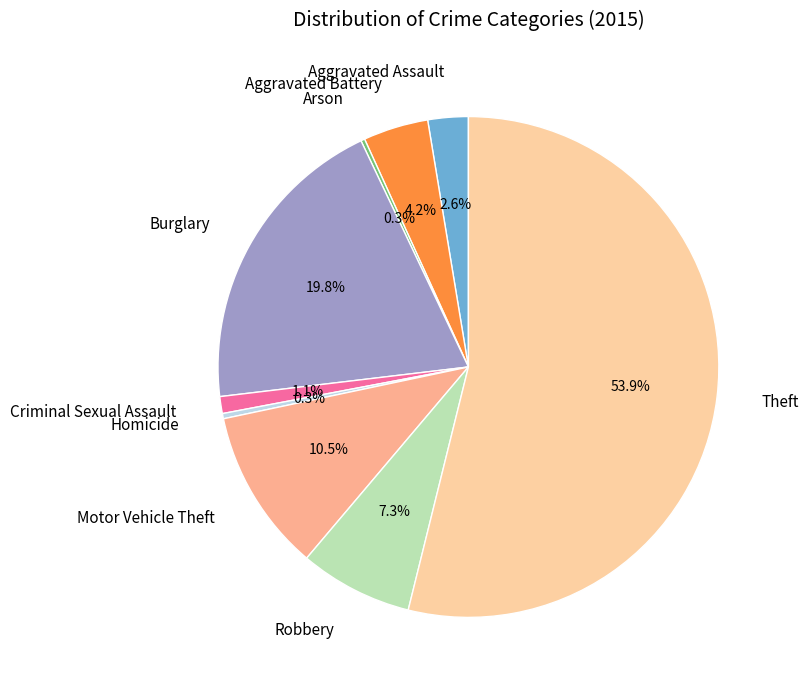

Which slice is the largest?

Theft